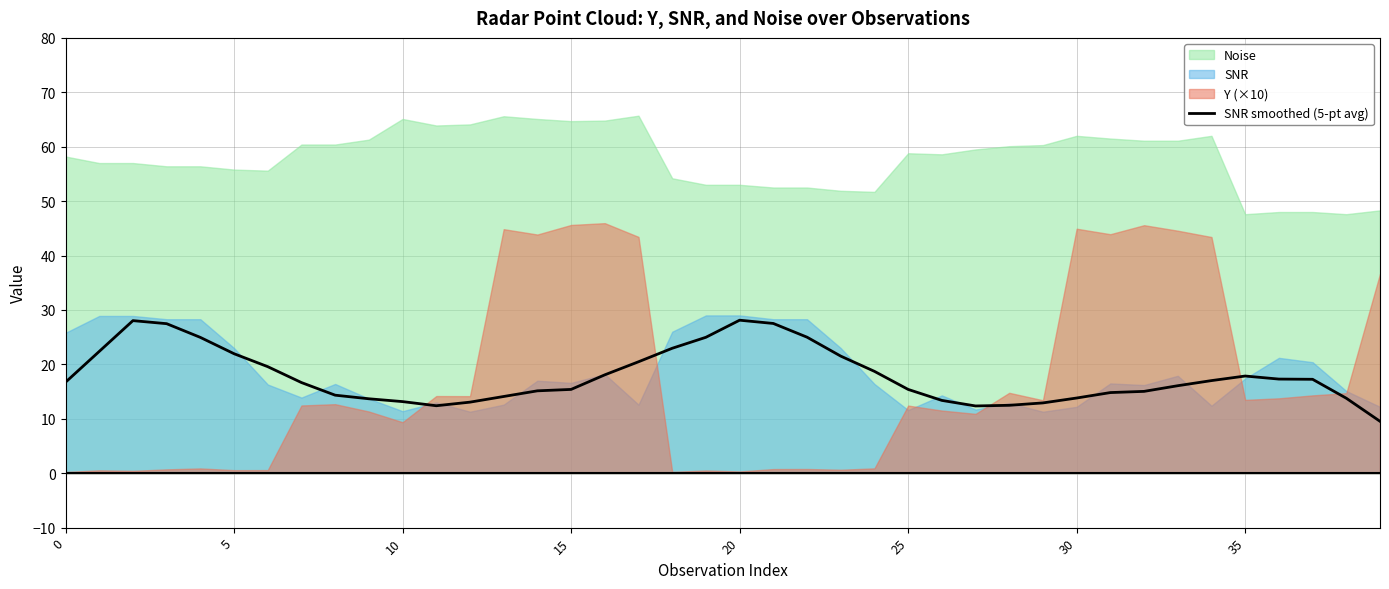

At which label is the value closest to 18?

16